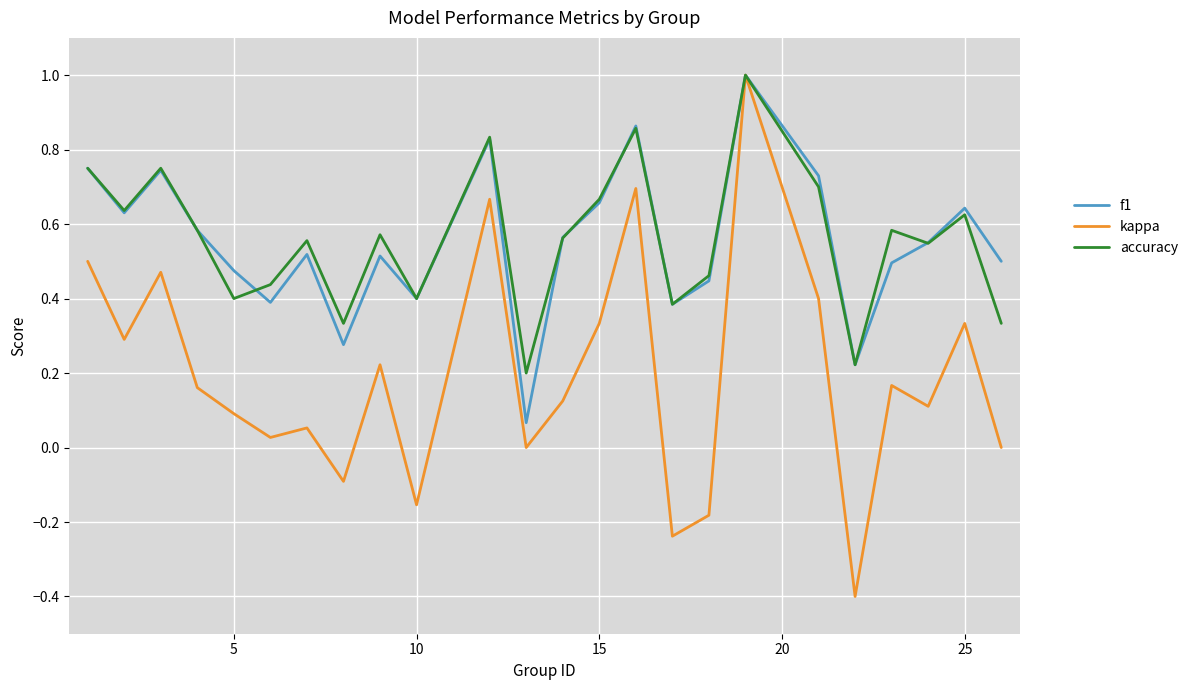

What is the minimum value for kappa?

-0.4